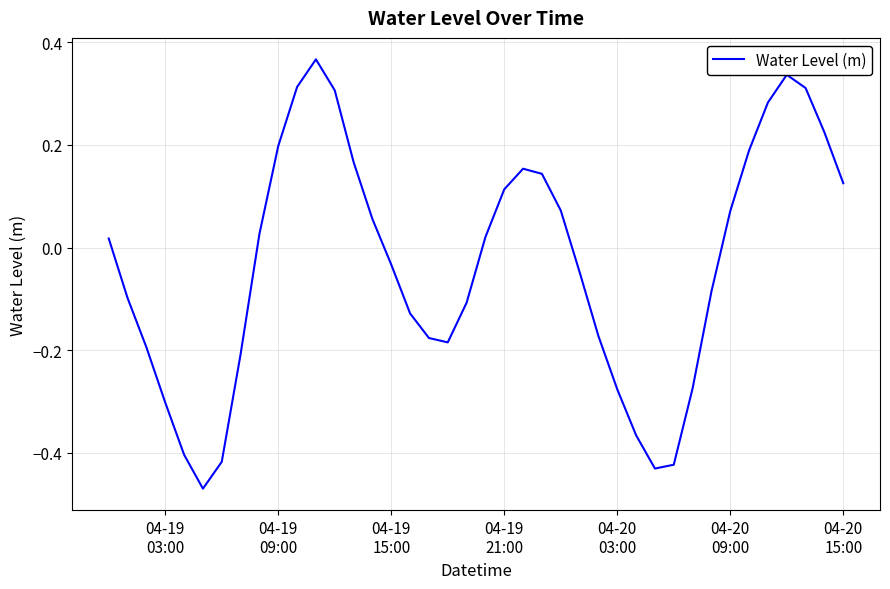

What is the difference between the maximum and minimum values?

0.8